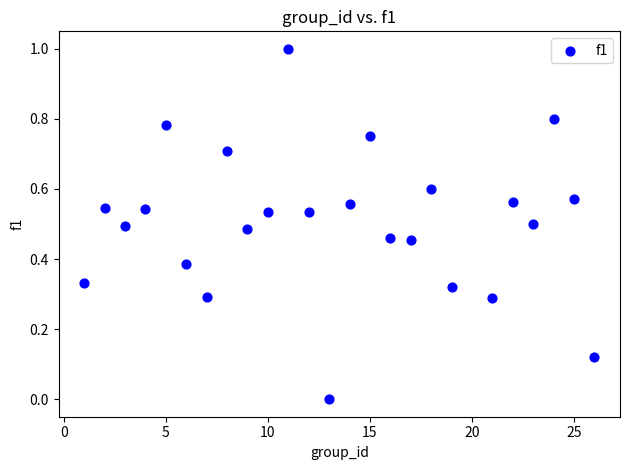

What is the range of Y values (max minus min)?

1.0